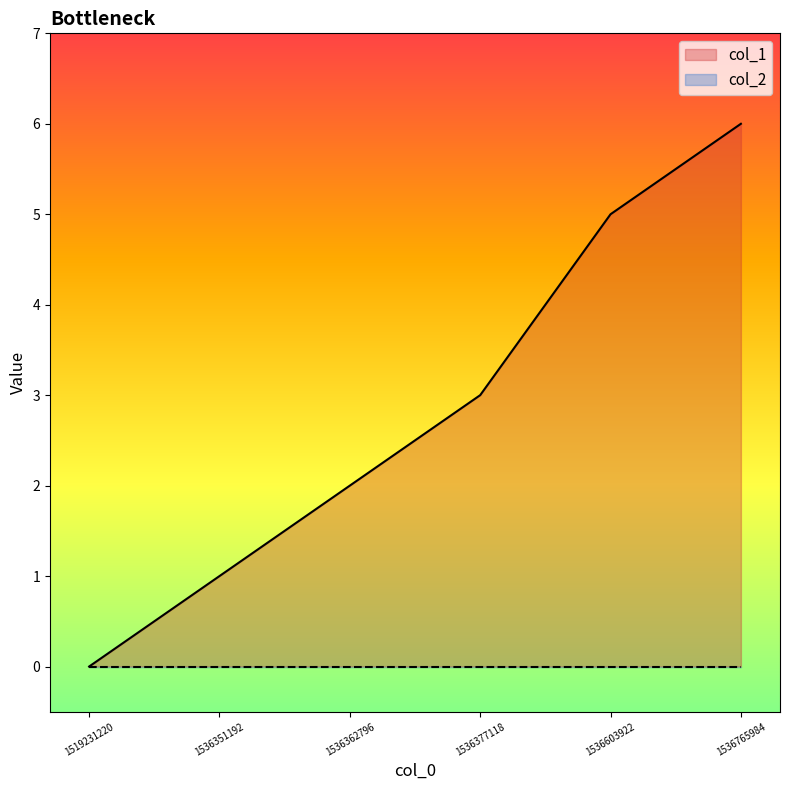

What is the value of the 5th point from the left?

5